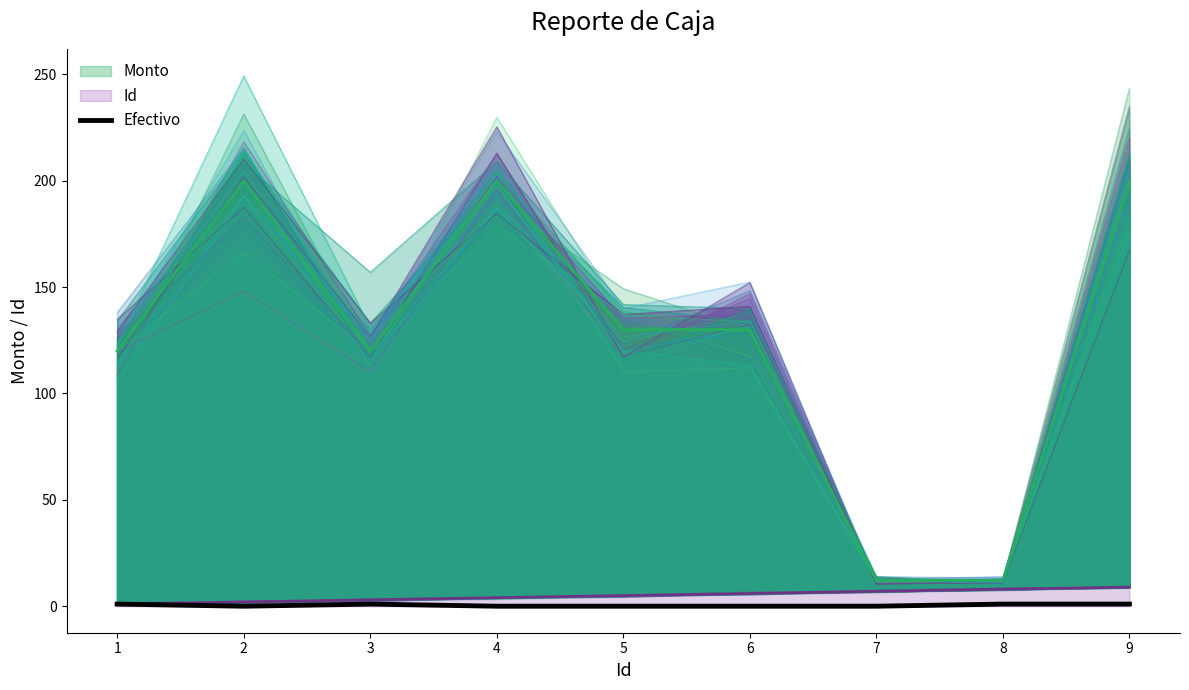

Which label corresponds to the smallest value in the chart?

2